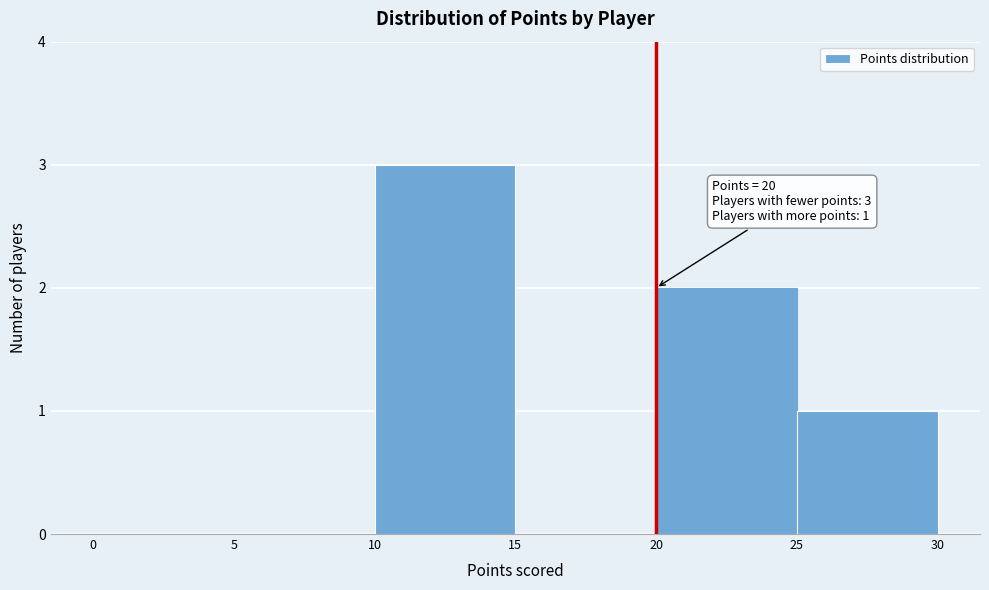

Which range on the x-axis has the tallest bar?

10 to 15